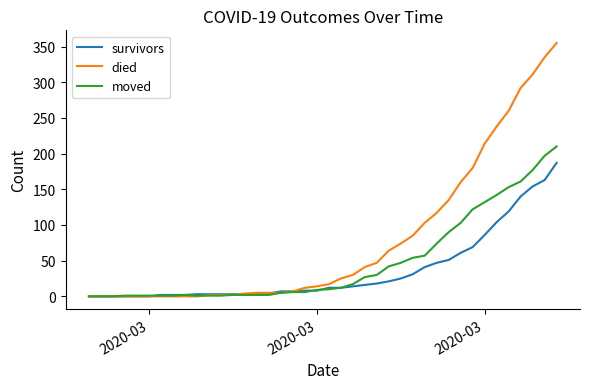

What is the maximum value shown in the chart?

355